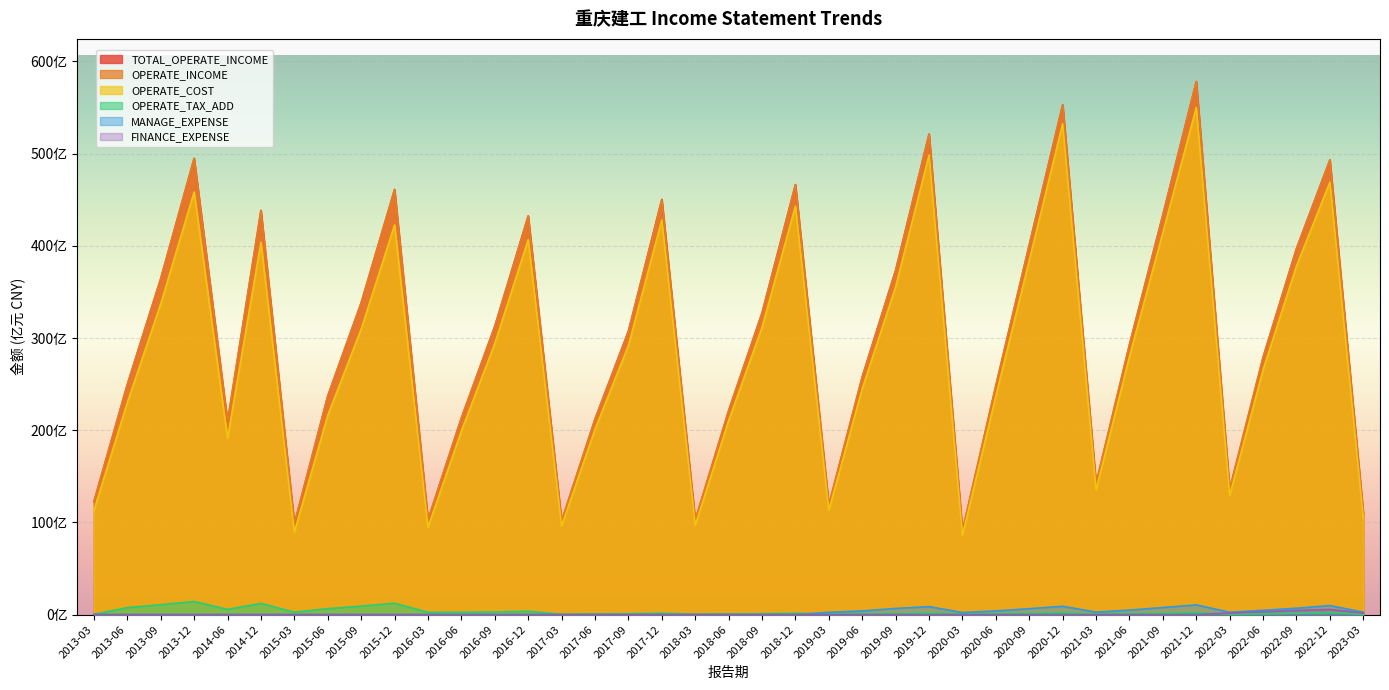

Does the chart display data point markers on the line(s)?

No